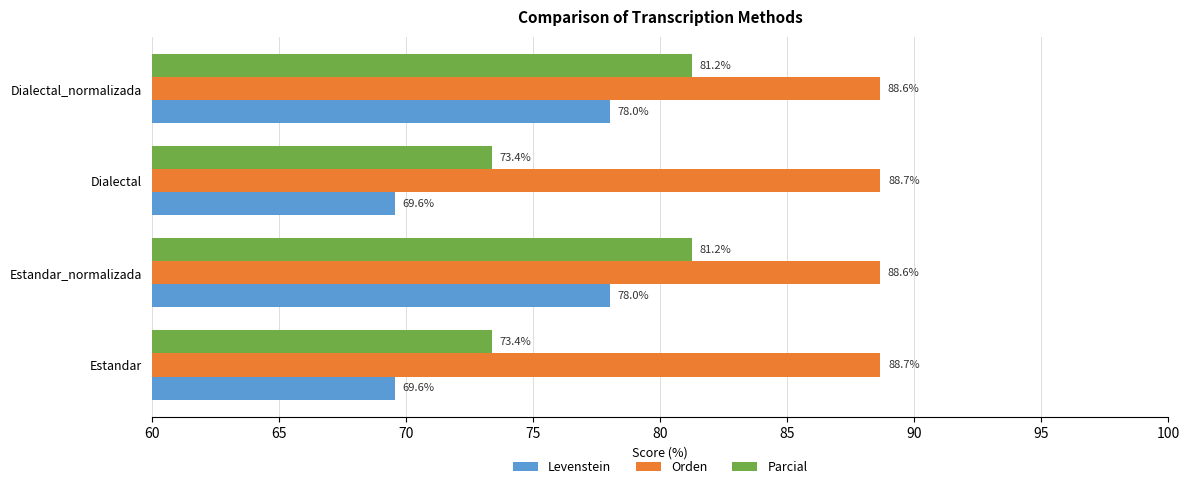

At how many categories does at least one series exceed 88?

4